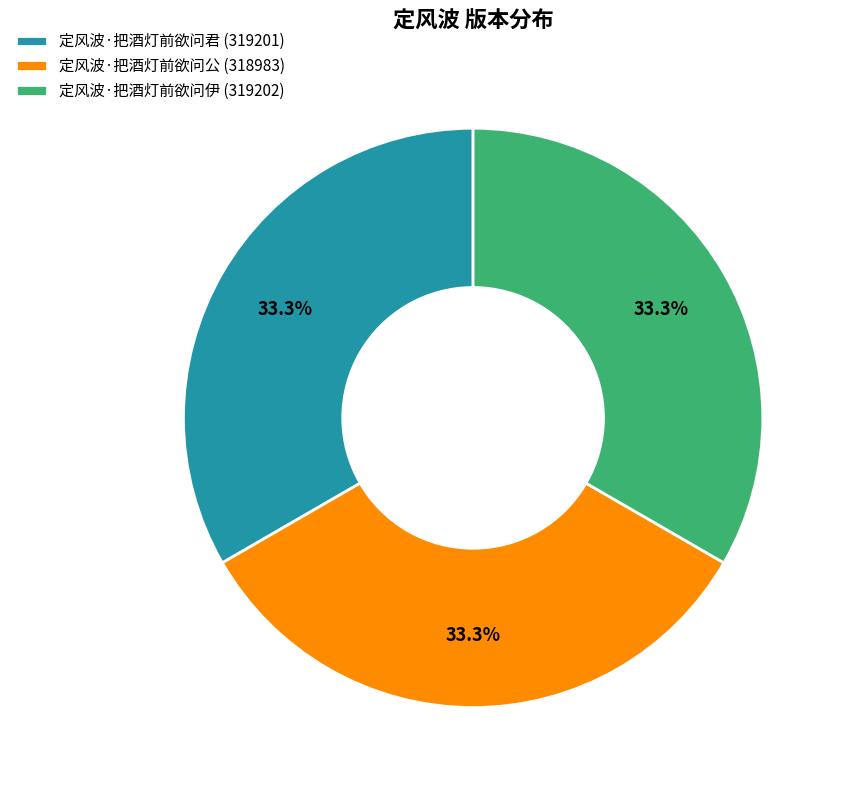

What is the ratio of the value at 定风波·把酒灯前欲问伊 (319202) to the value at 定风波·把酒灯前欲问君 (319201)?

1.0